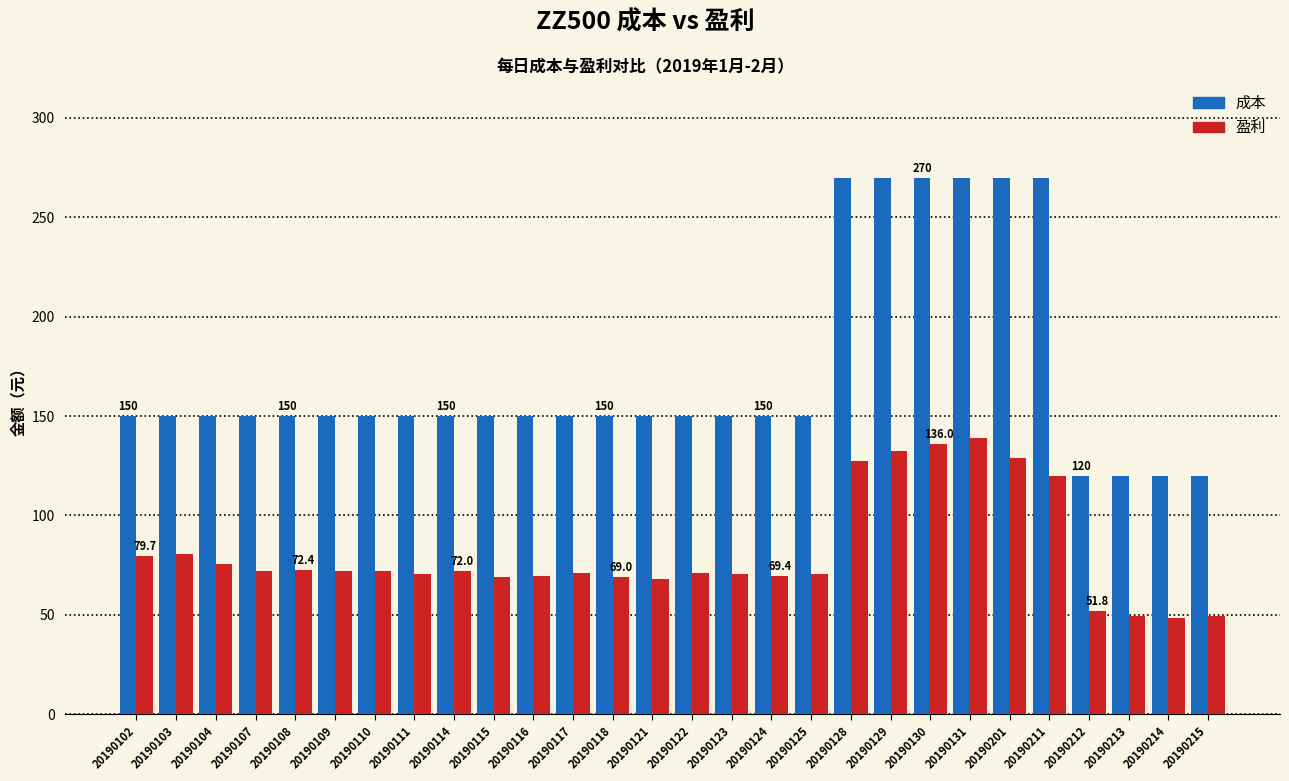

At how many categories does at least one series exceed 235?

6